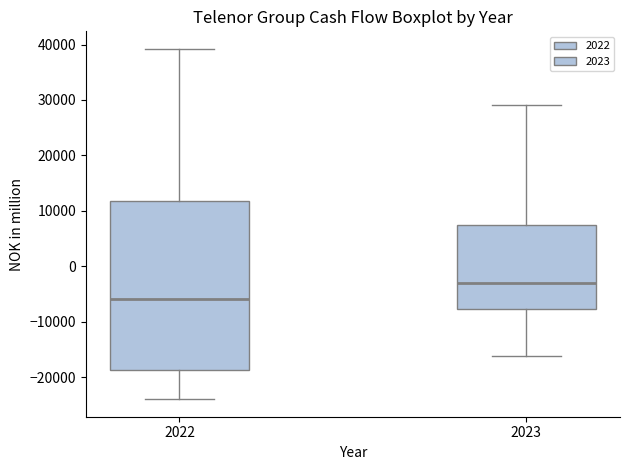

Which box has the lowest median line?

2022